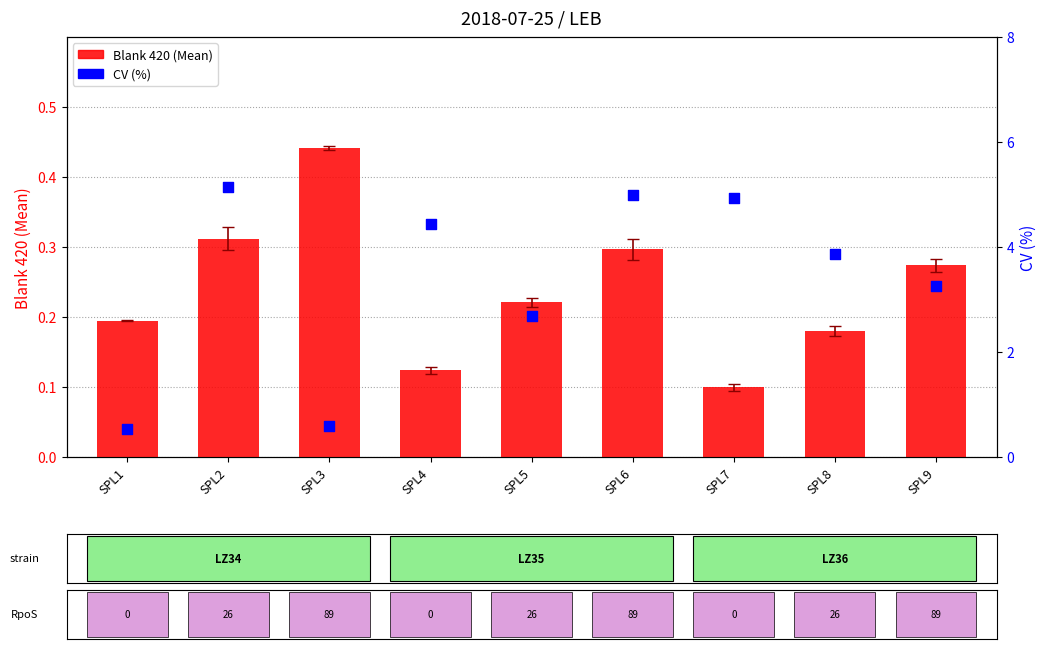

What are all the series names shown in the legend?

Blank 420 (Mean), CV (%)